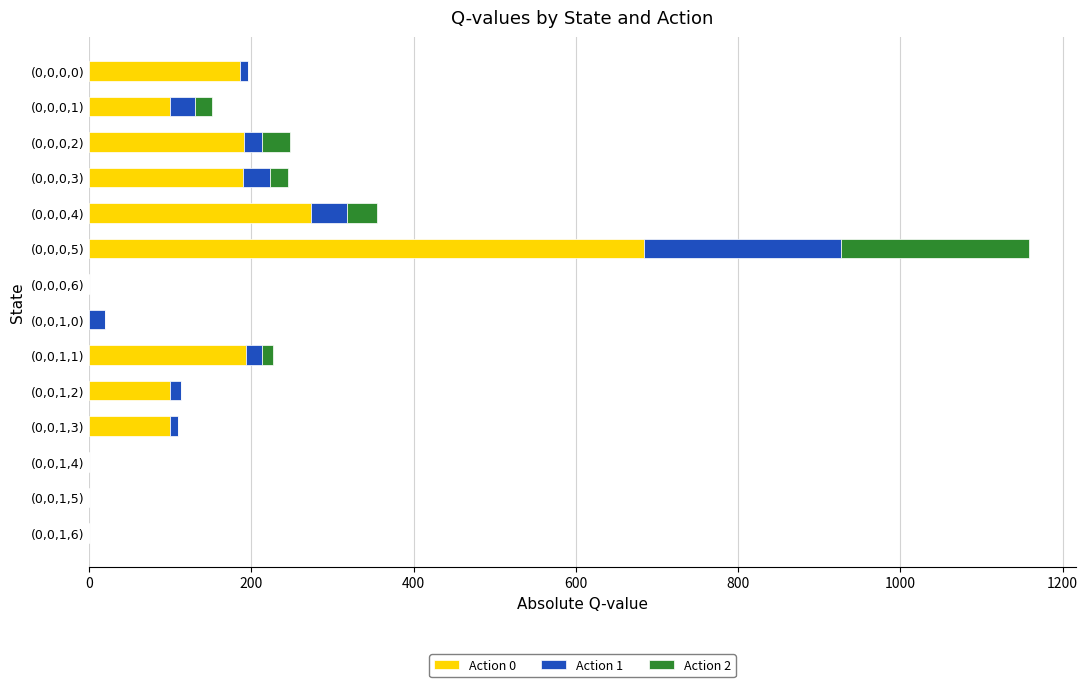

What is the maximum value for Action 0?

683.6